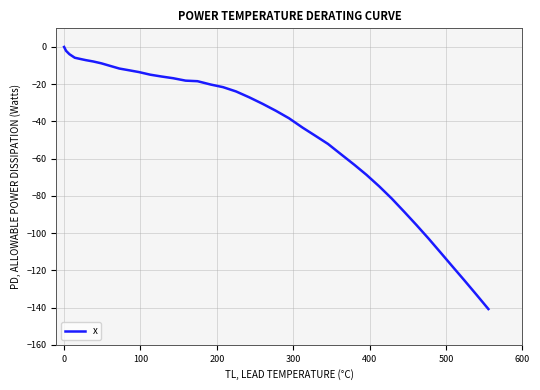

What is the minimum value shown in the chart?

-140.8